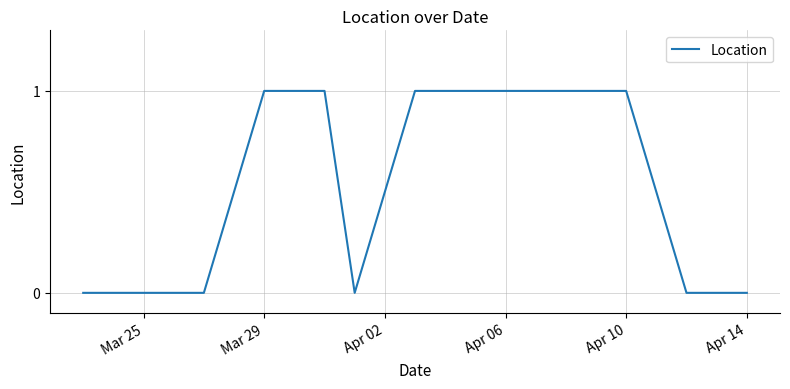

How many values are below 1?

6